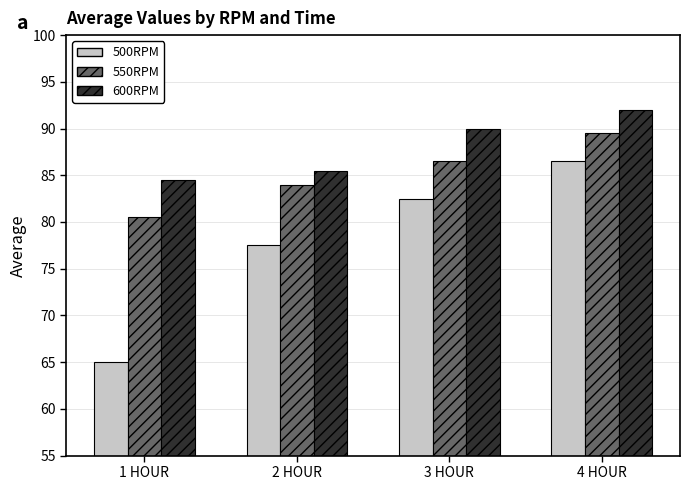

What is the difference between the highest and lowest values at 4 HOUR?

5.5